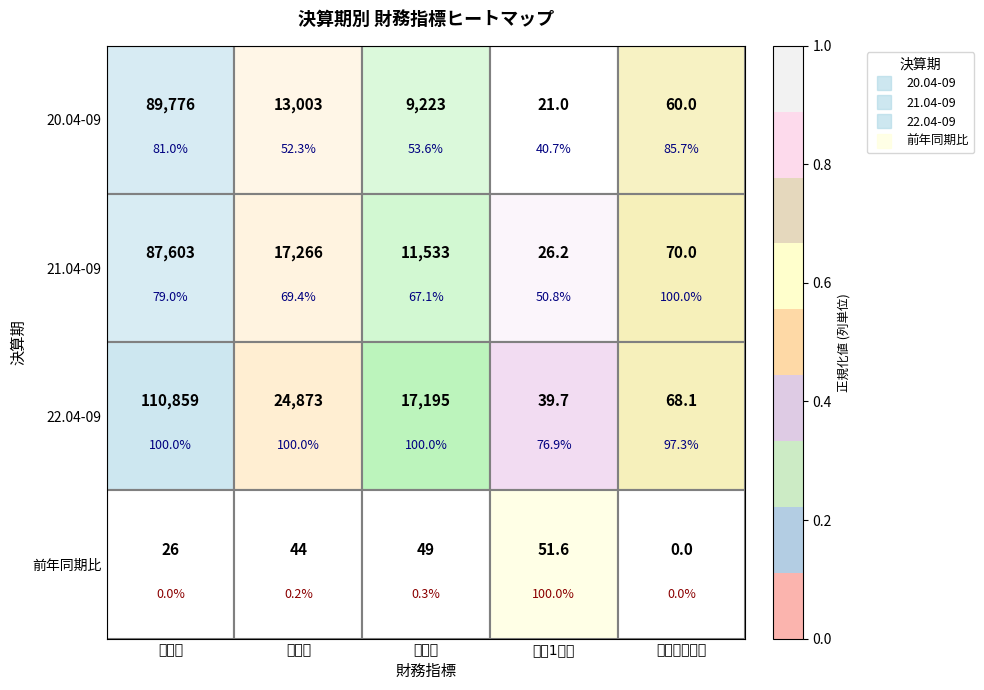

How many values in 20.04-09 are above zero?

4